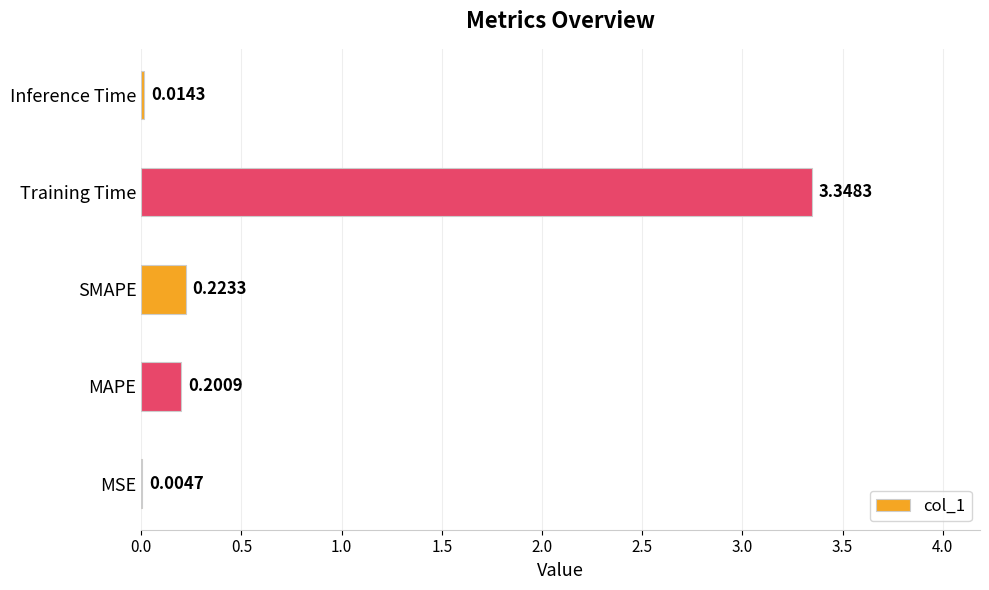

Which label corresponds to the largest value in the chart?

Training Time